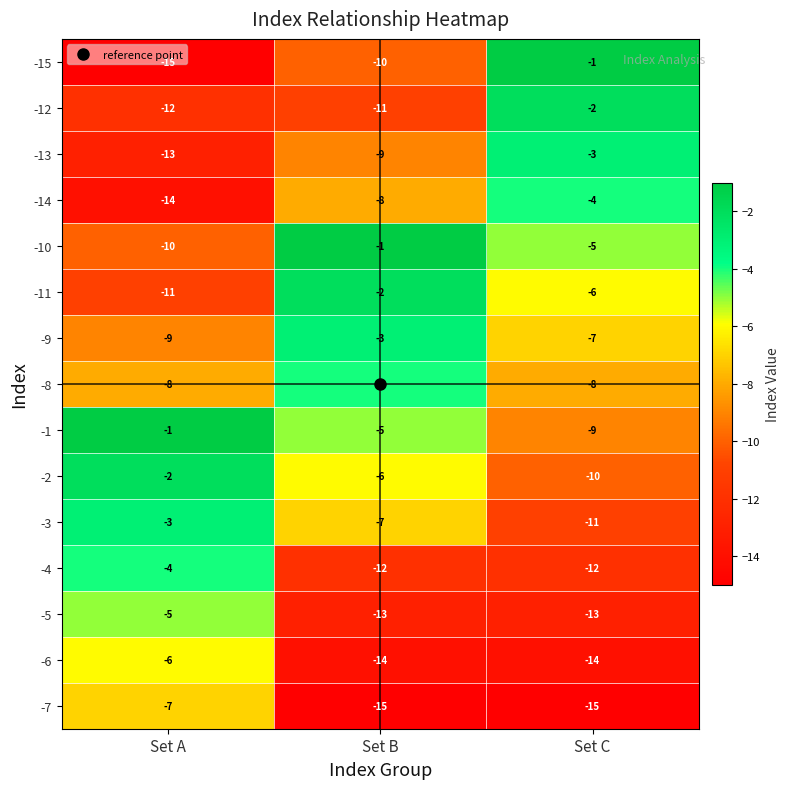

Where is -1 nearest to the value -5?

Set B